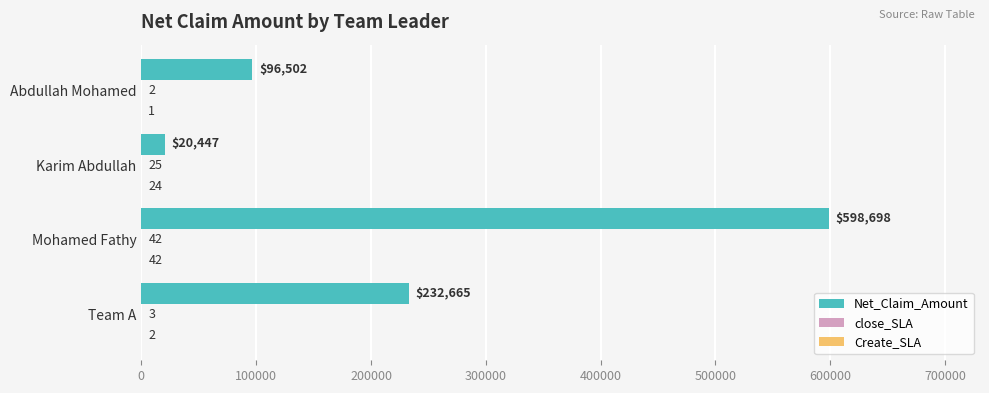

The value of Net_Claim_Amount at Mohamed Fathy is 958486. True or false?

False